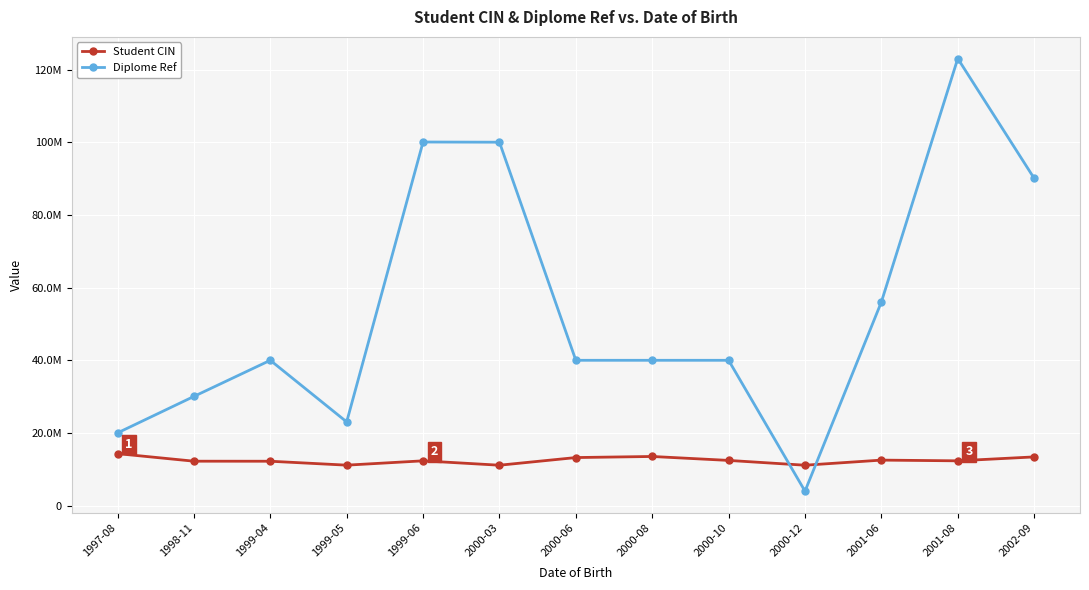

What is the minimum value for Diplome Ref?

4001022